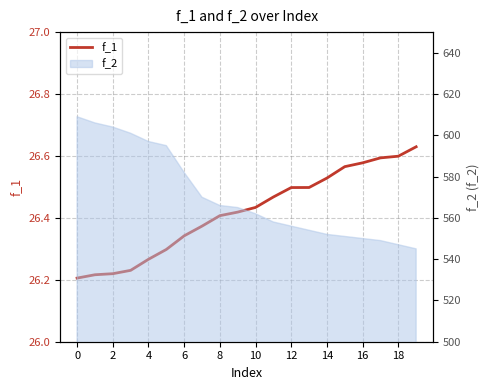

At which category does the chart reach its peak across all series?

19